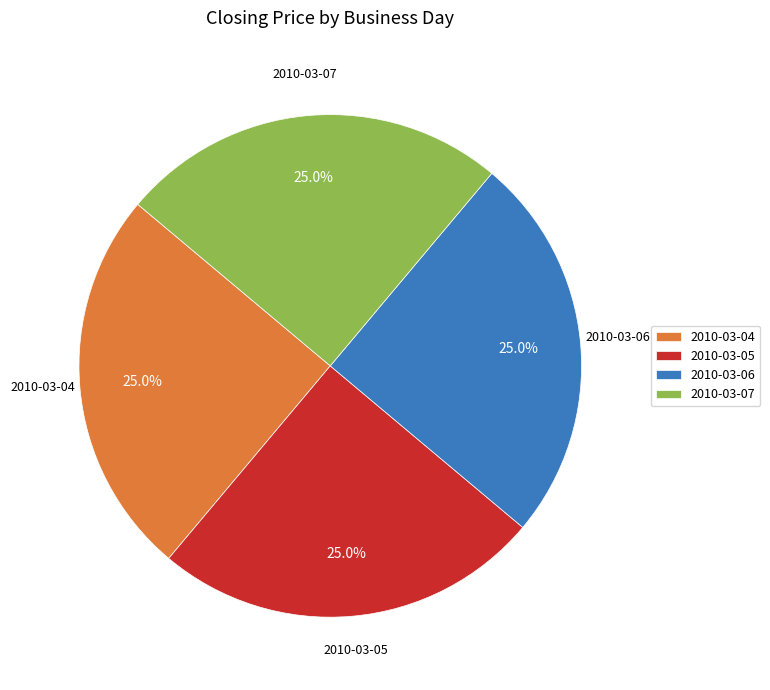

Is 2010-03-07 the majority of the pie?

No